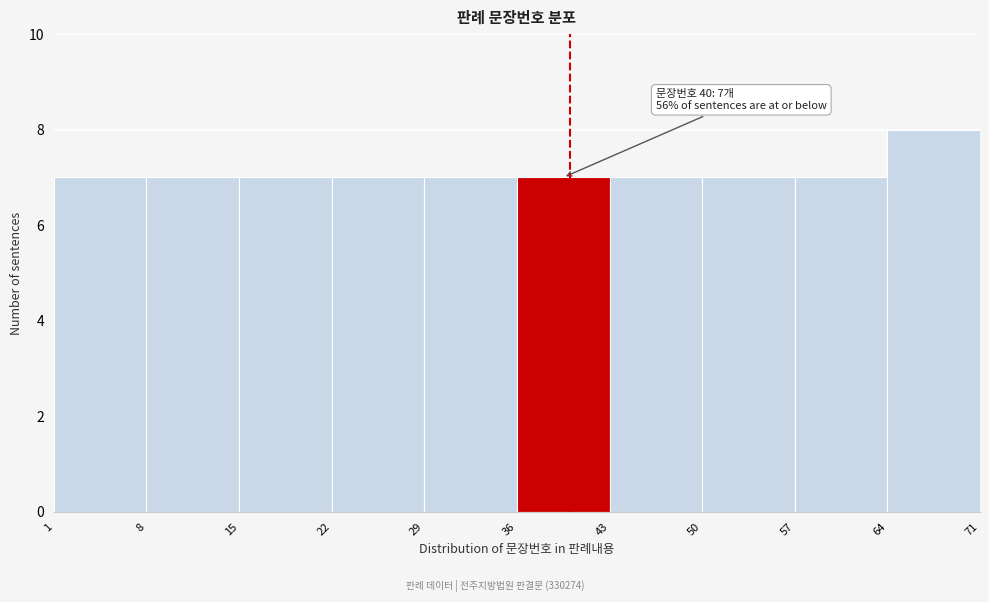

Over which range of the x-axis is the bar tallest?

64 to 71